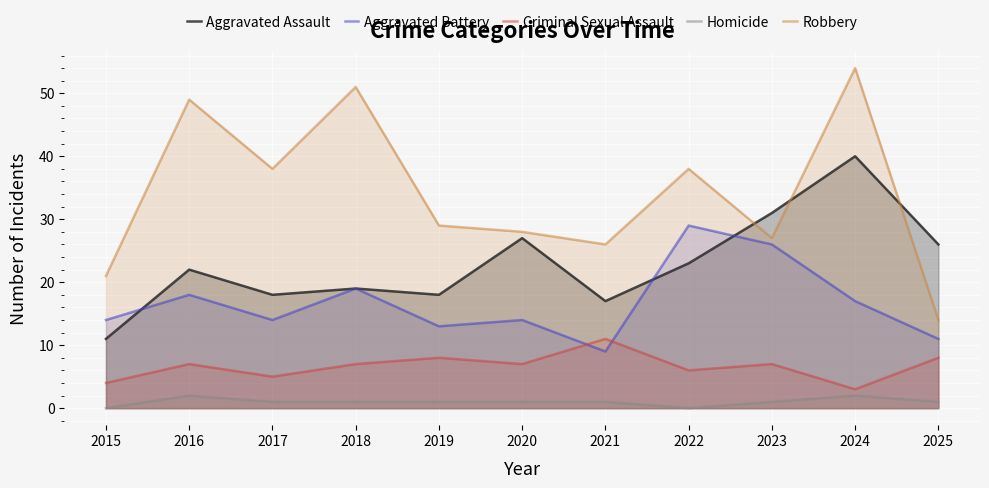

Between which two adjacent categories do Robbery and Aggravated Assault first intersect?

2022 and 2023